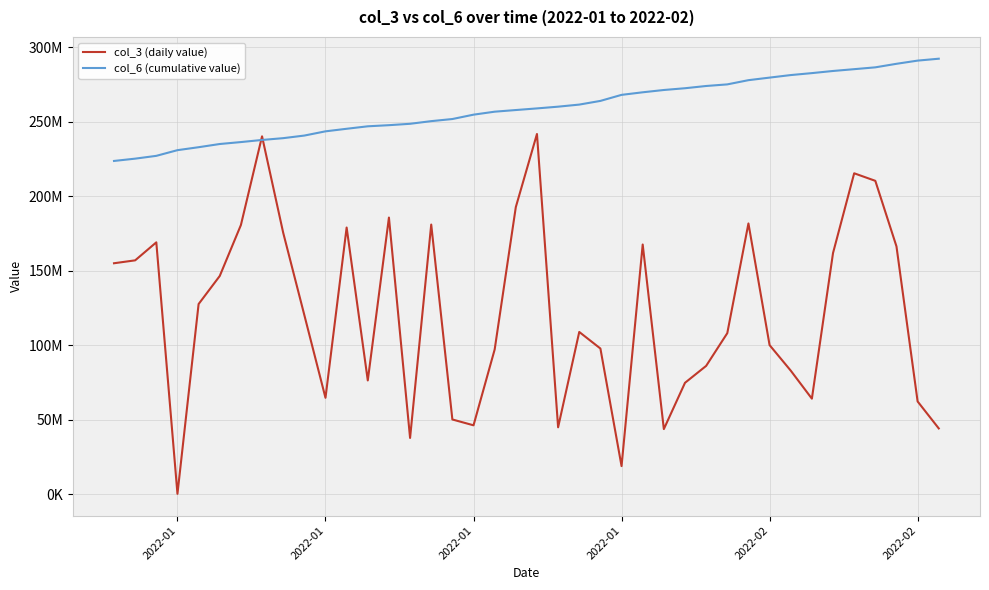

True or false: col_3 (daily value) has more than 2 interior local peaks.

True